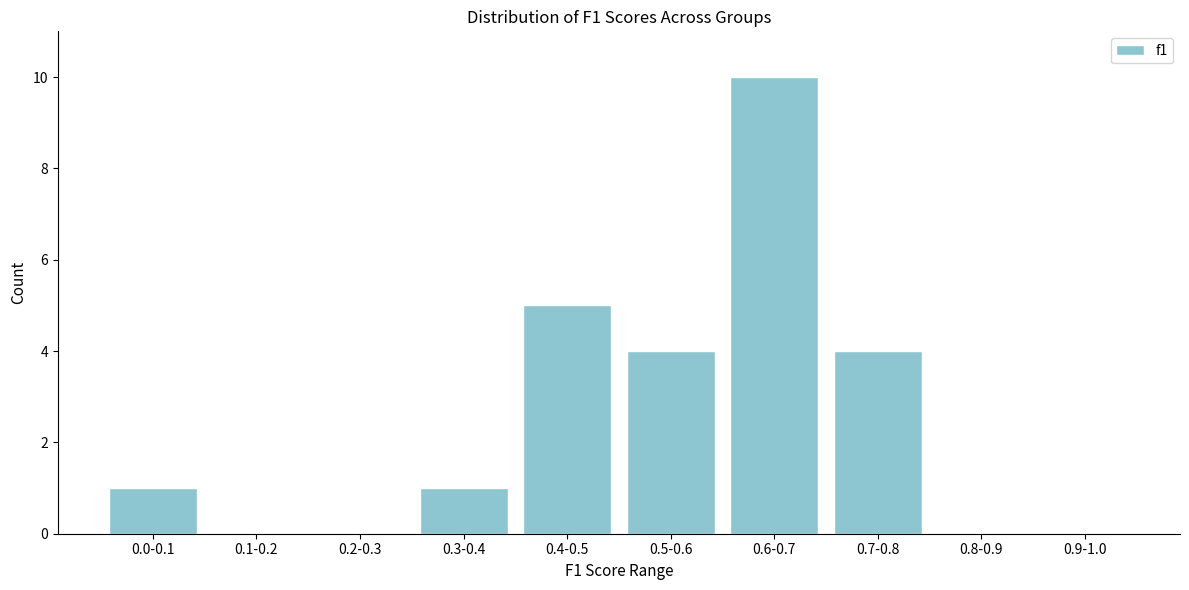

Reading left to right, list all the values displayed in this chart.

0.0-0.1=1	0.1-0.2=0	0.2-0.3=0	0.3-0.4=1	0.4-0.5=5	0.5-0.6=4	0.6-0.7=10	0.7-0.8=4	0.8-0.9=0	0.9-1.0=0